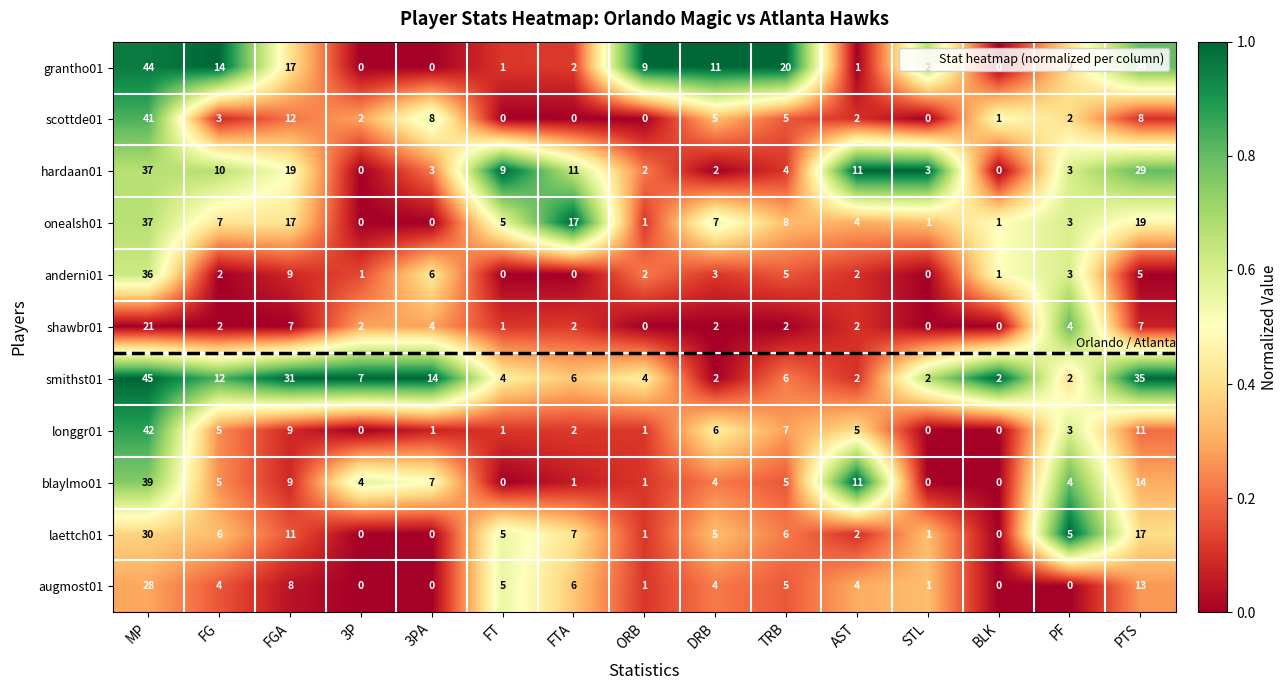

Which series has the largest total across all categories?

smithst01